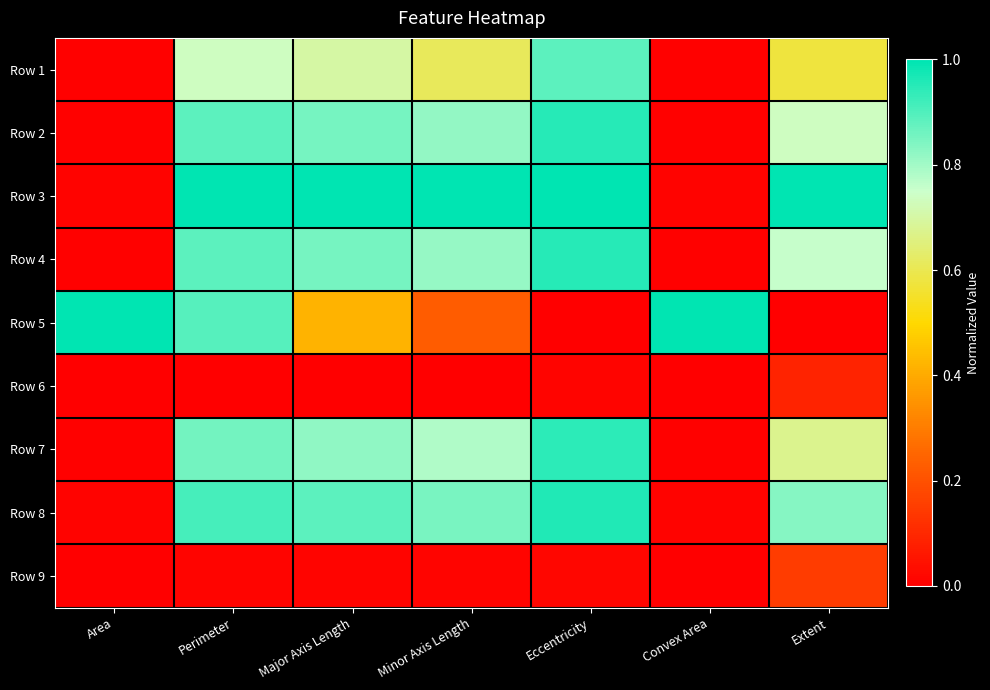

What is the spread (max minus min) of values at Minor Axis Length?

1.0